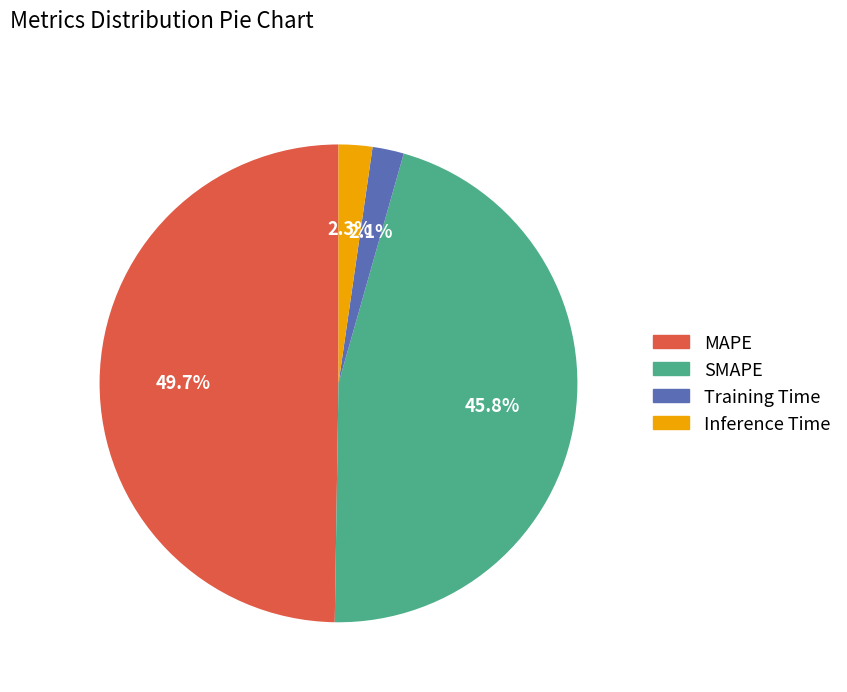

To the nearest percent, what is the average slice percentage?

25%